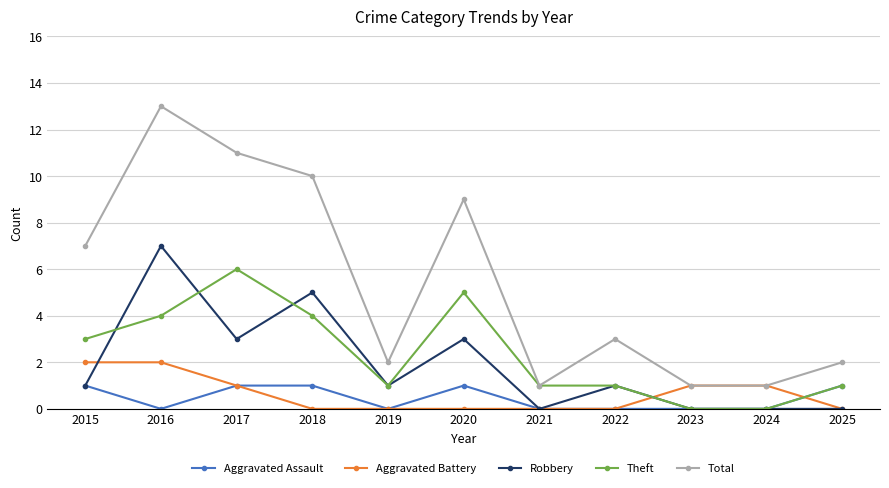

Reading left to right, transcribe all the data shown in this chart.

Aggravated Assault: 1	0	1	1	0	1	0	0	0	0	1
Aggravated Battery: 2	2	1	0	0	0	0	0	1	1	0
Robbery: 1	7	3	5	1	3	0	1	0	0	0
Theft: 3	4	6	4	1	5	1	1	0	0	1
Total: 7	13	11	10	2	9	1	3	1	1	2